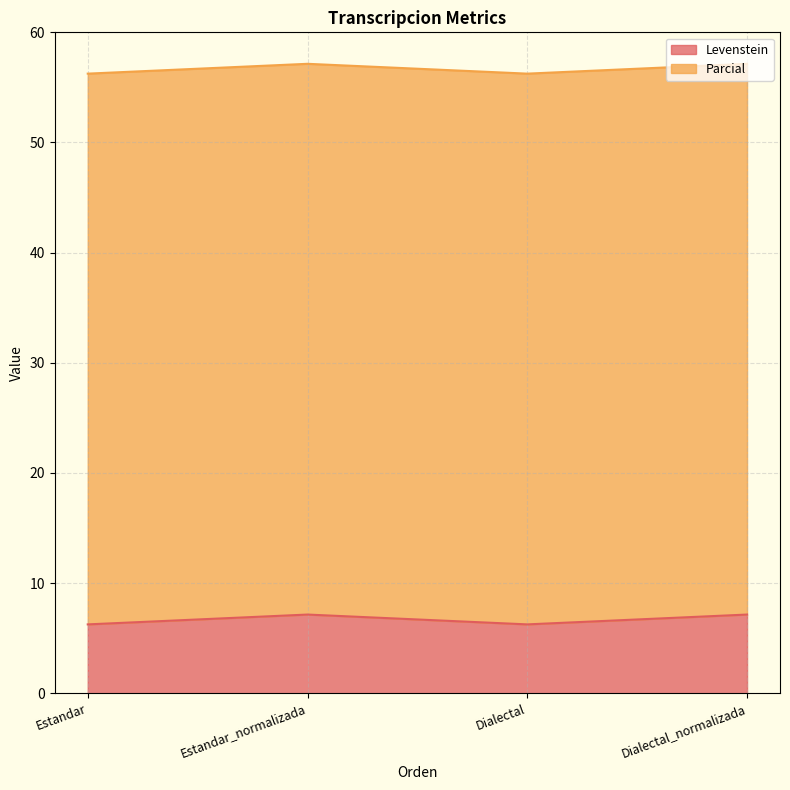

What is the difference between the maximum and minimum values?

0.9